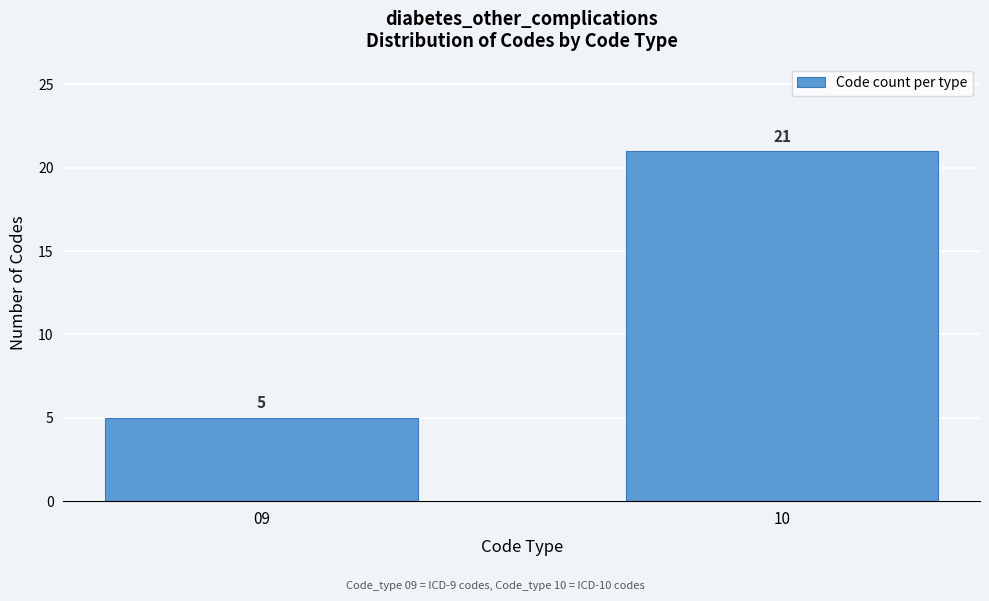

Reading left to right, what are all the values shown in this chart?

09=5	10=21